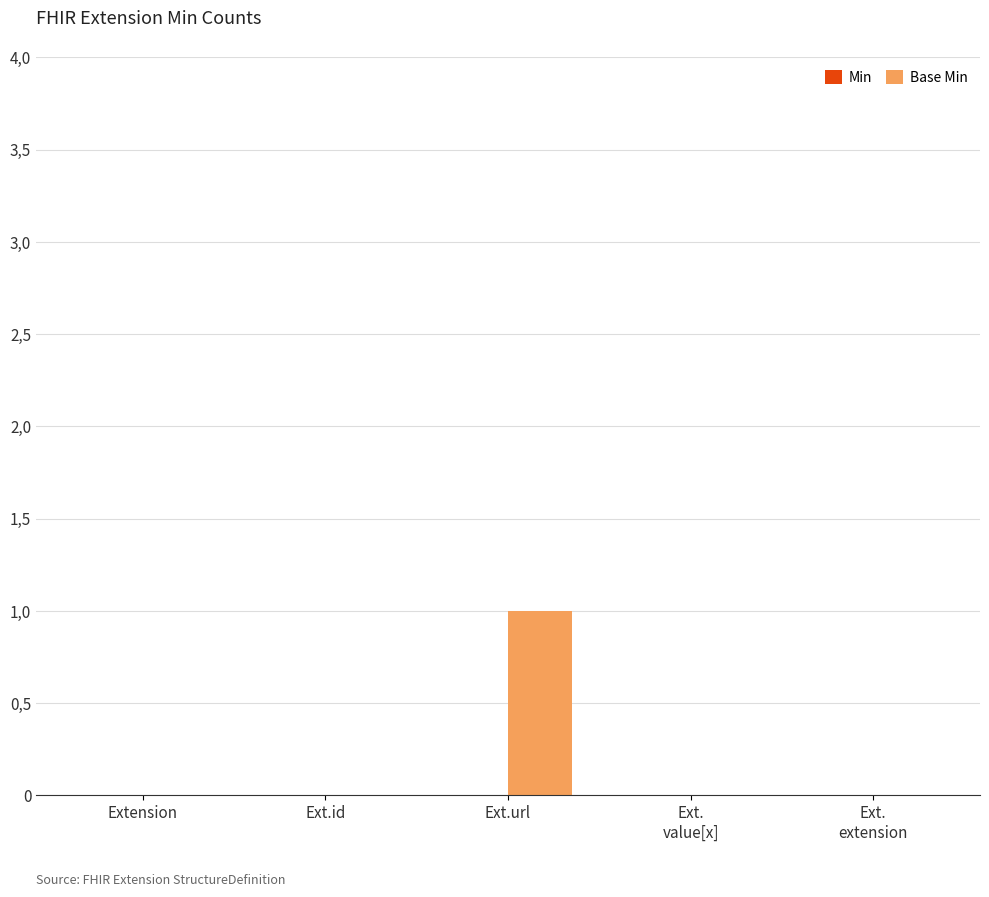

Are the bars horizontal?

No